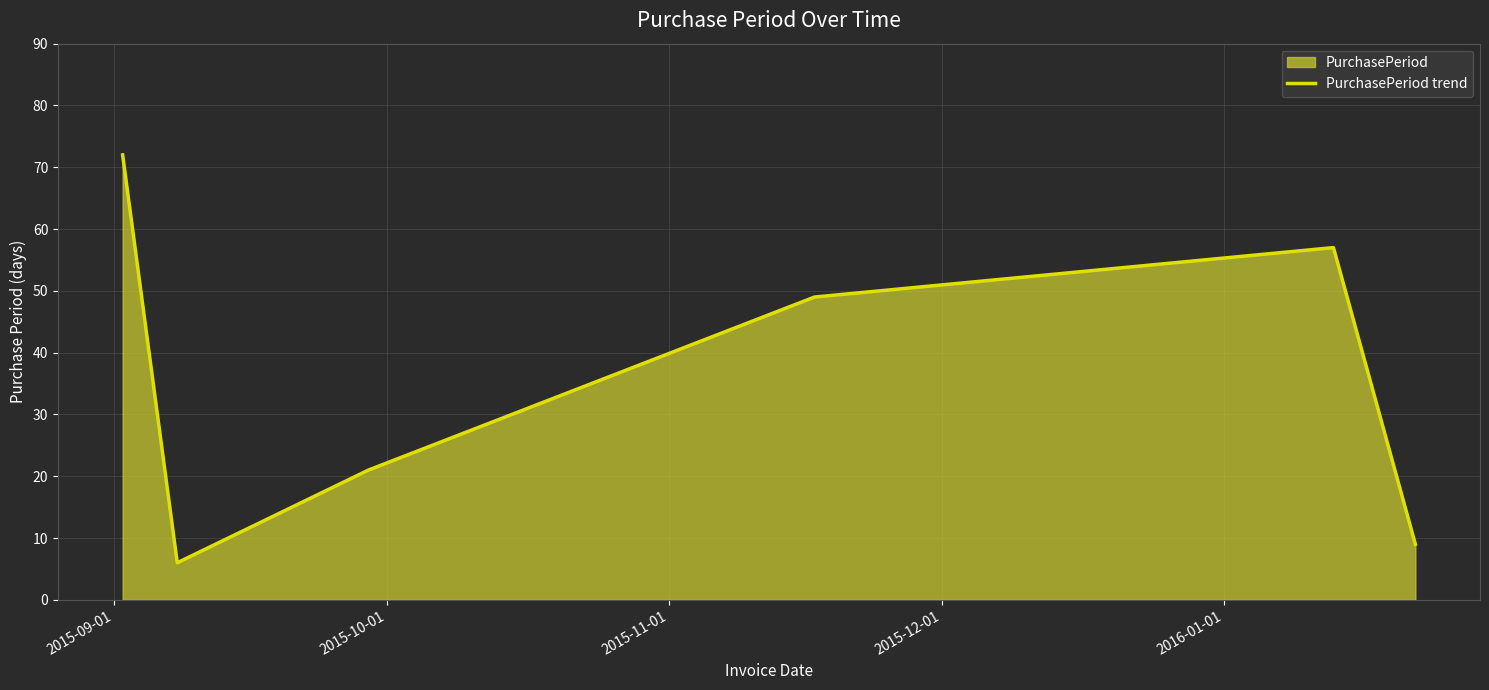

How many values exceed 49?

2